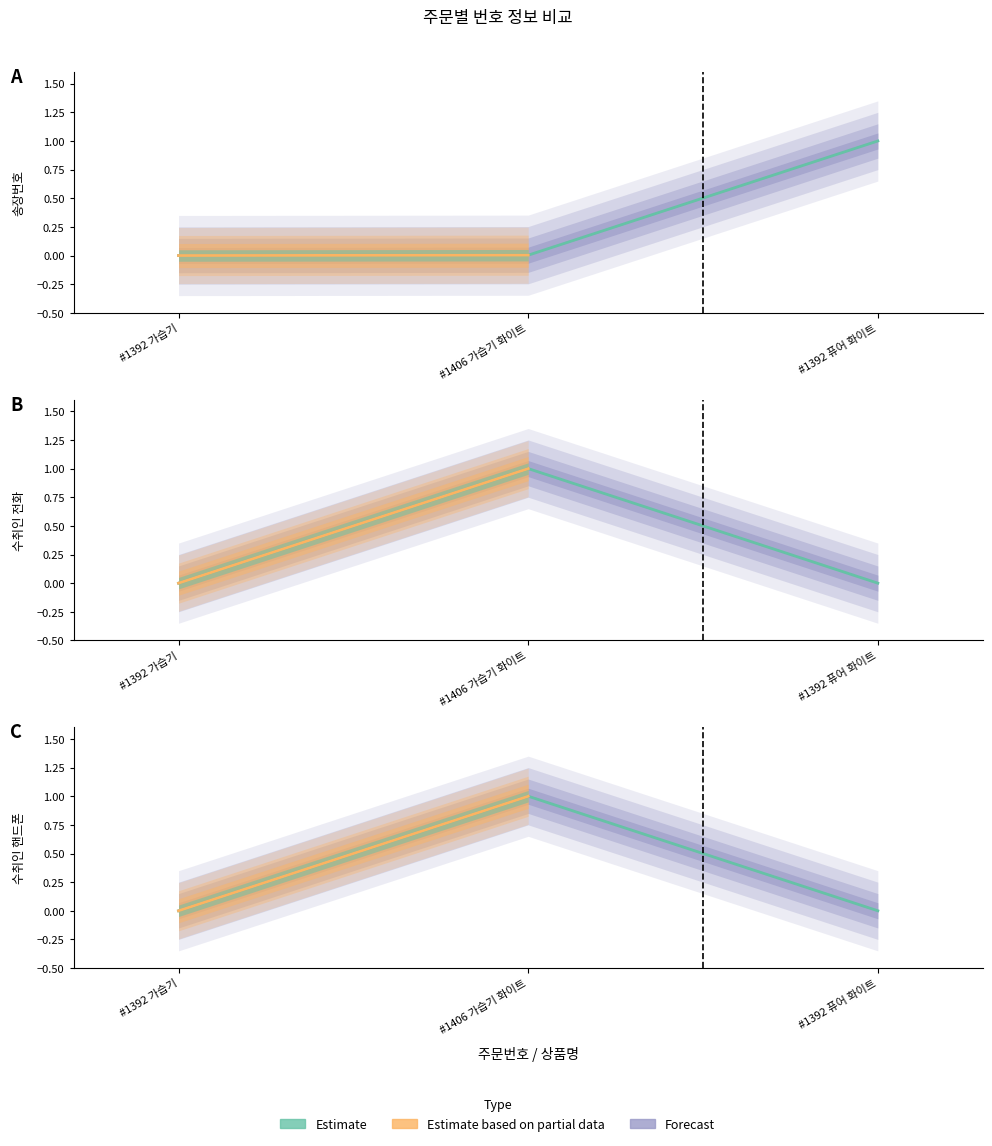

What is the label of the 1st point from the left?

#1392 가습기